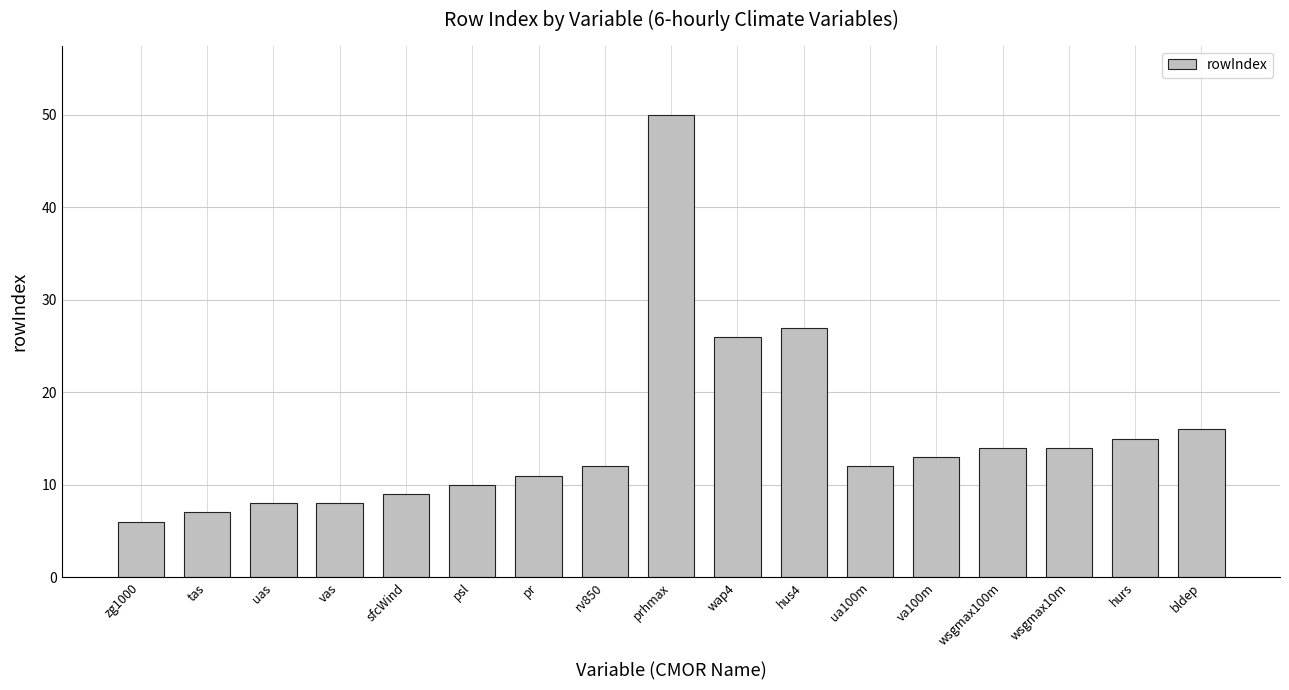

What value does the data have at tas, to the nearest 5?

5